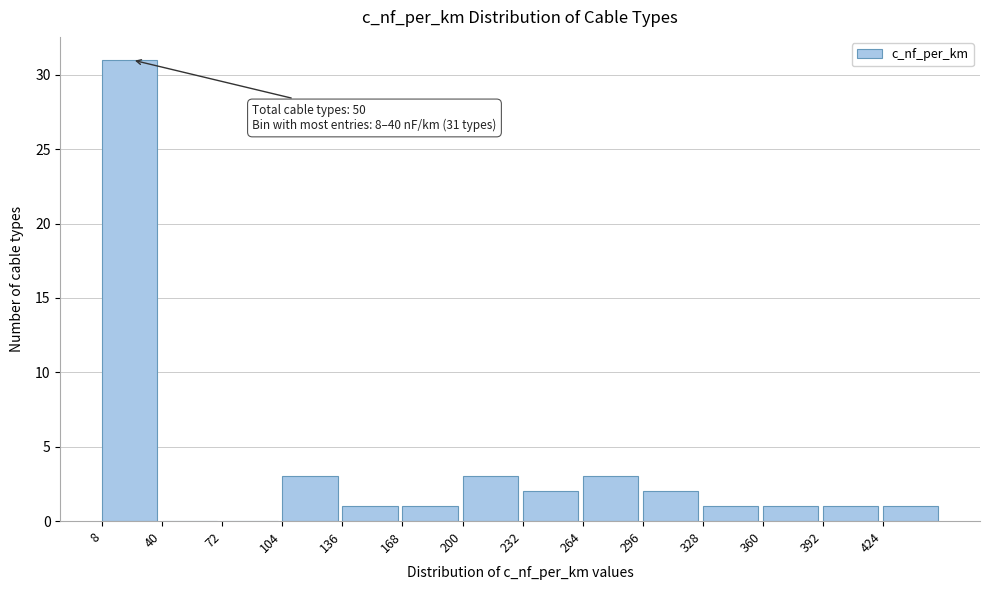

Which range on the x-axis has the tallest bar?

8 to 40